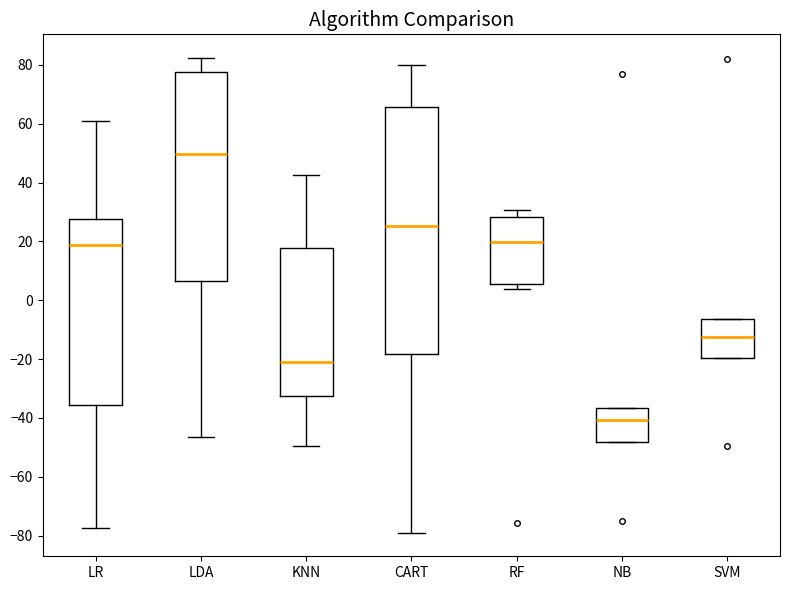

Comparing the boxes themselves (not the whiskers), which one is the tallest?

CART